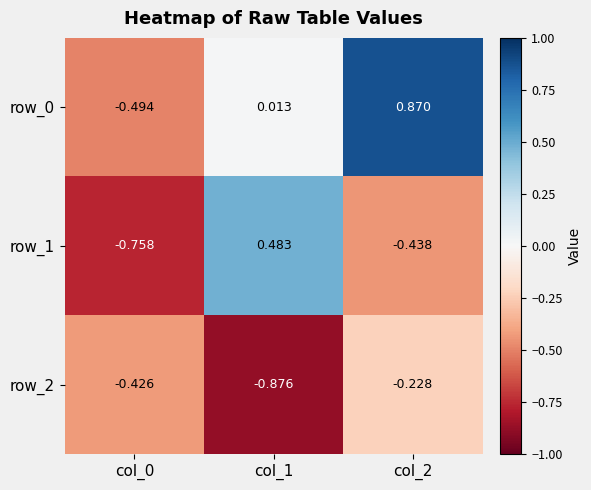

How many distinct data groups are displayed?

3